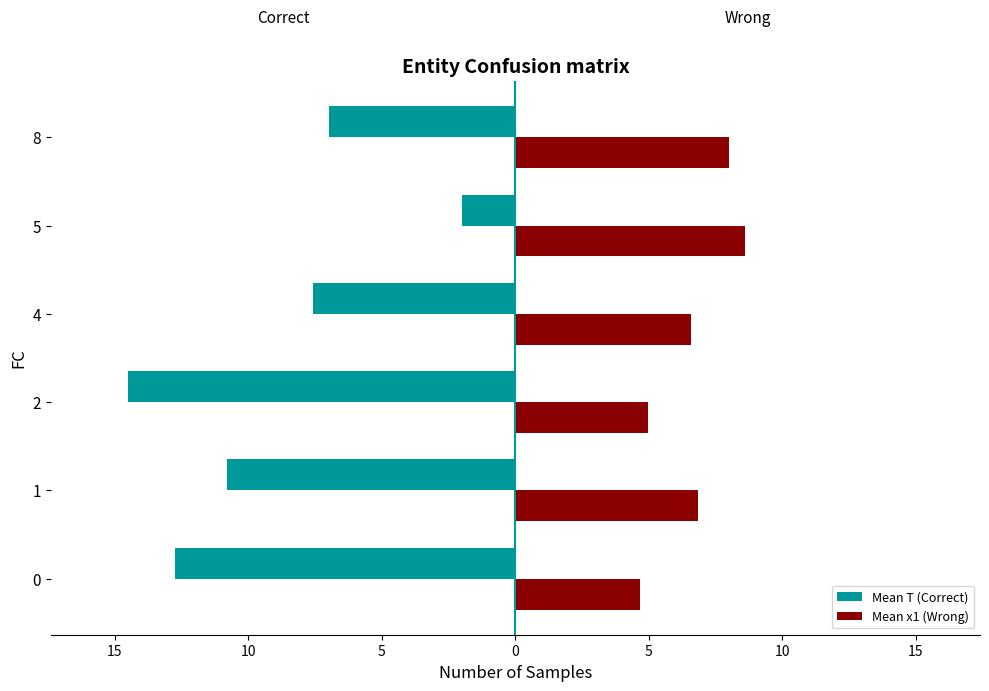

What are all the series names shown in the legend?

Mean T (Correct), Mean x1 (Wrong)